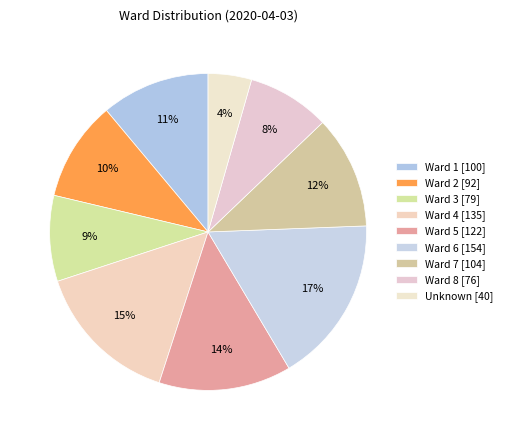

Does any single category account for the majority?

No